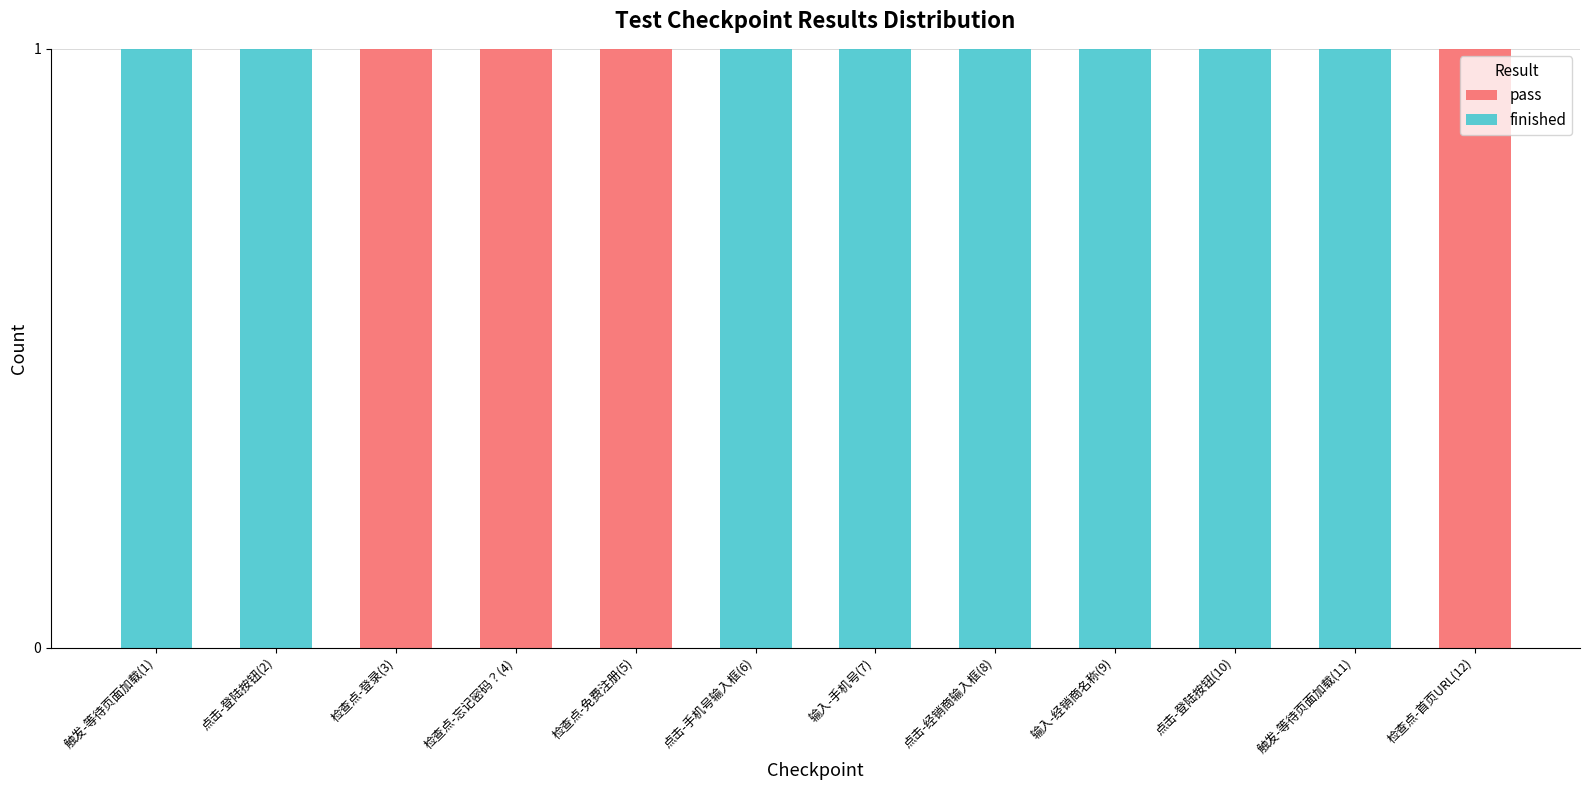

Are the bars horizontal?

No